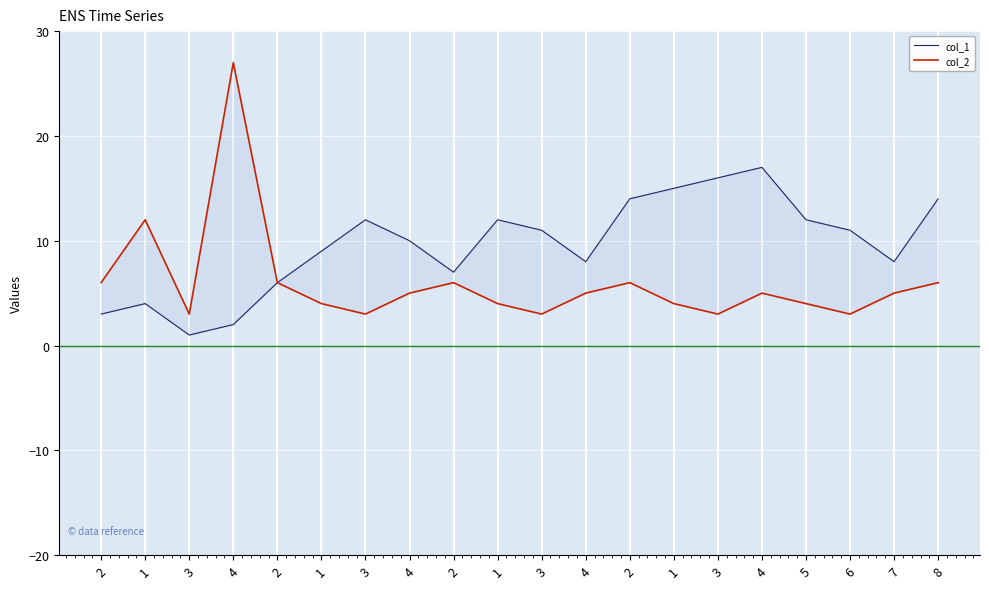

Between 3 and 4, which series saw the biggest shift?

col_1